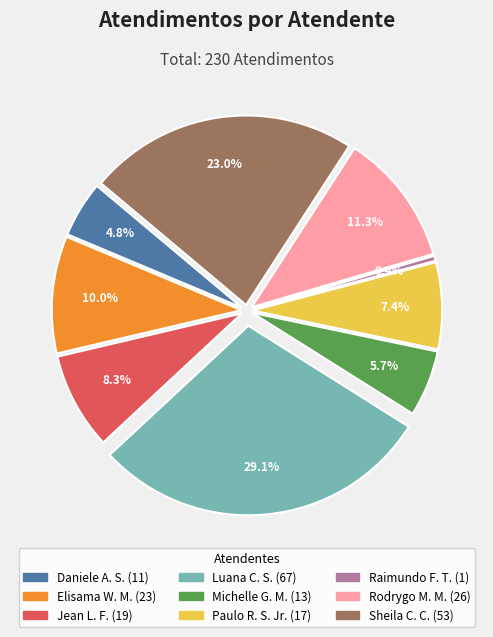

Combined, do Rodrygo Moura Mujol and Daniele Aparecida dos Santos account for over 50%?

No